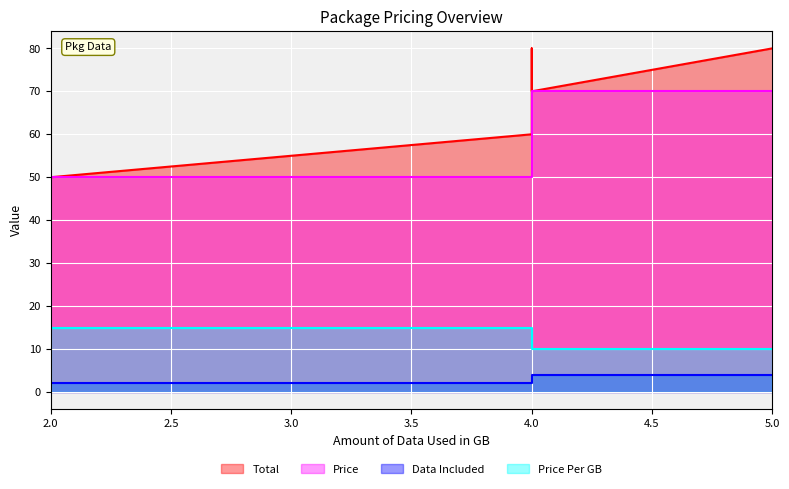

The Price Per GB series shows 15.0 at 4. True or false?

True